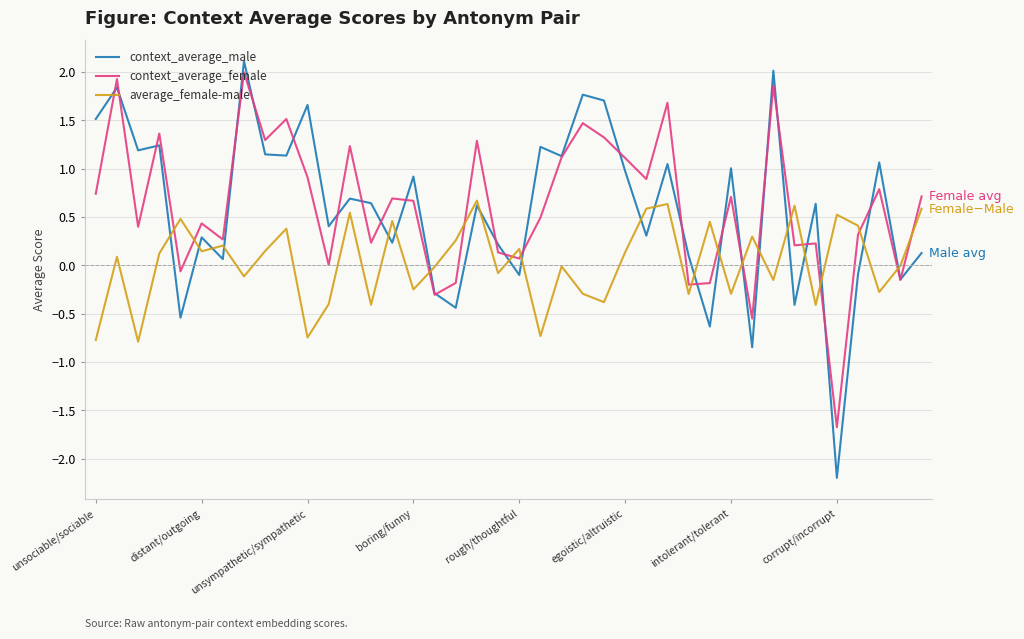

After their last crossing, which series has the higher values: context_average_female or average_female-male?

context_average_female